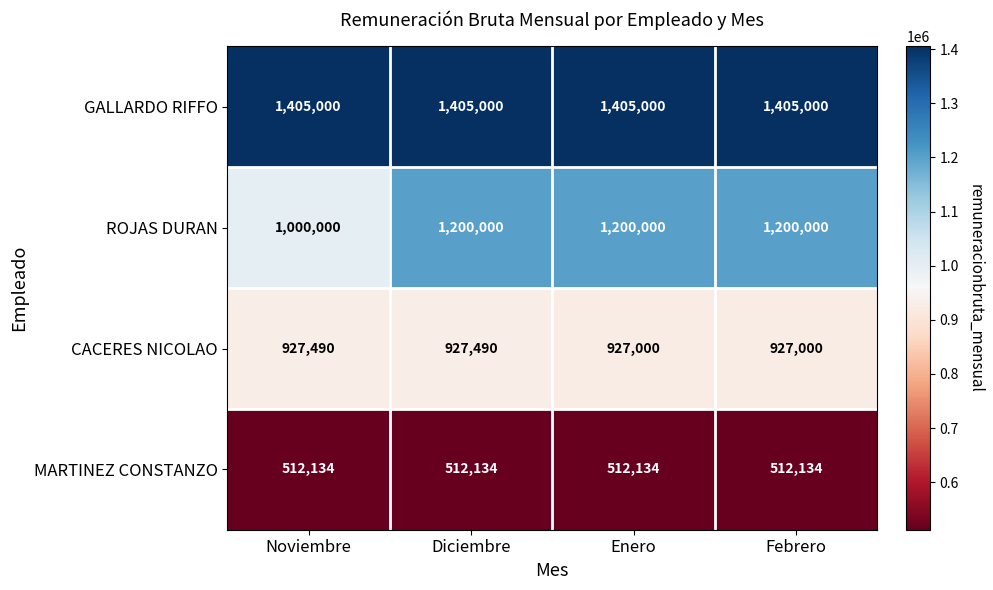

At Enero, list the series in order from largest to smallest.

GALLARDO RIFFO, ROJAS DURAN, CACERES NICOLAO, MARTINEZ CONSTANZO